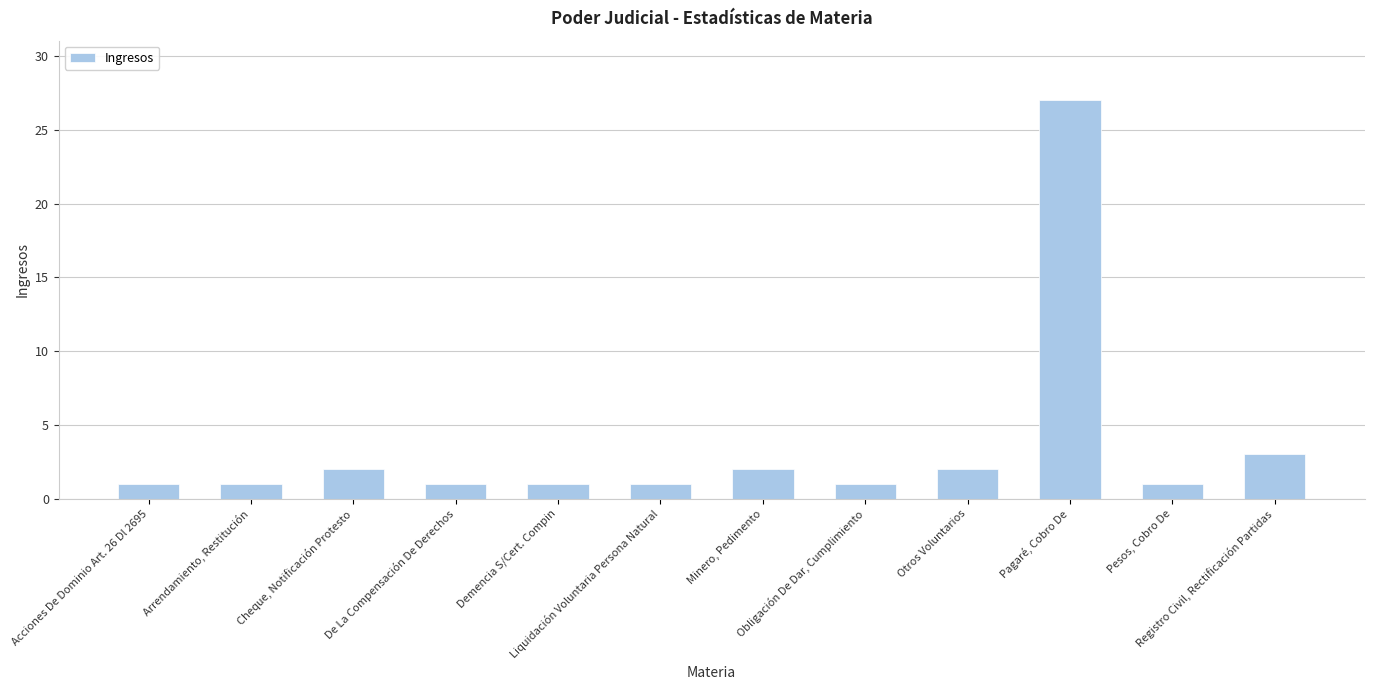

How many bars are there in total?

12